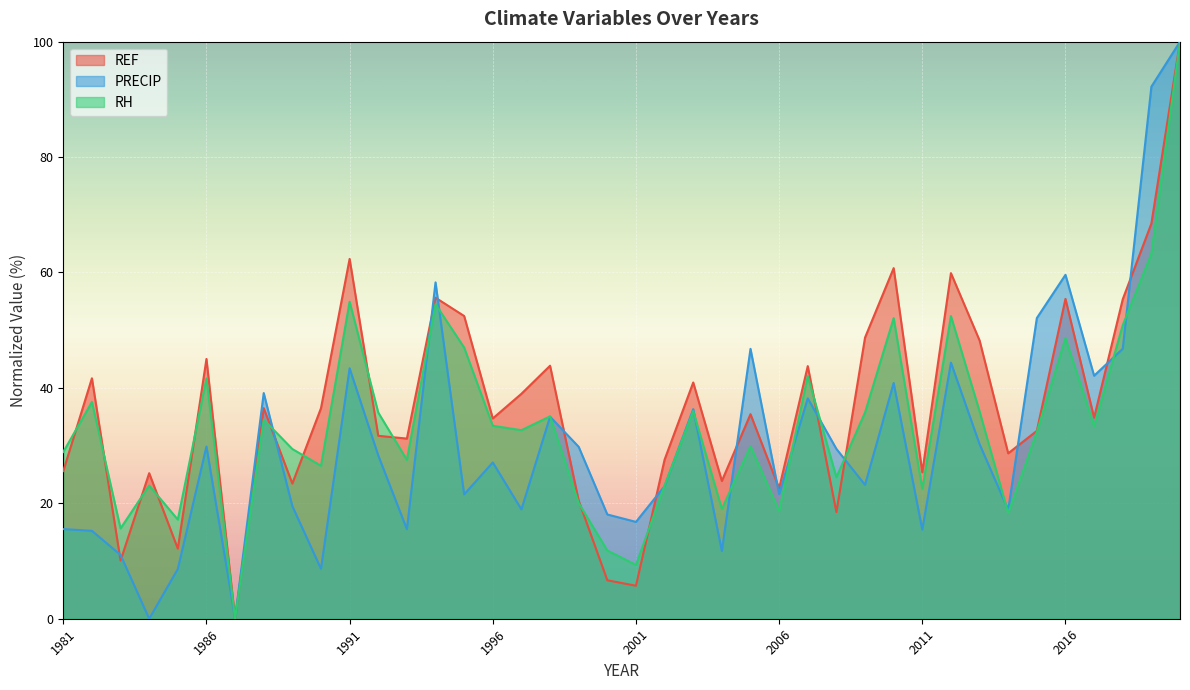

What is the difference between the maximum and minimum values in the RH series?

100.0